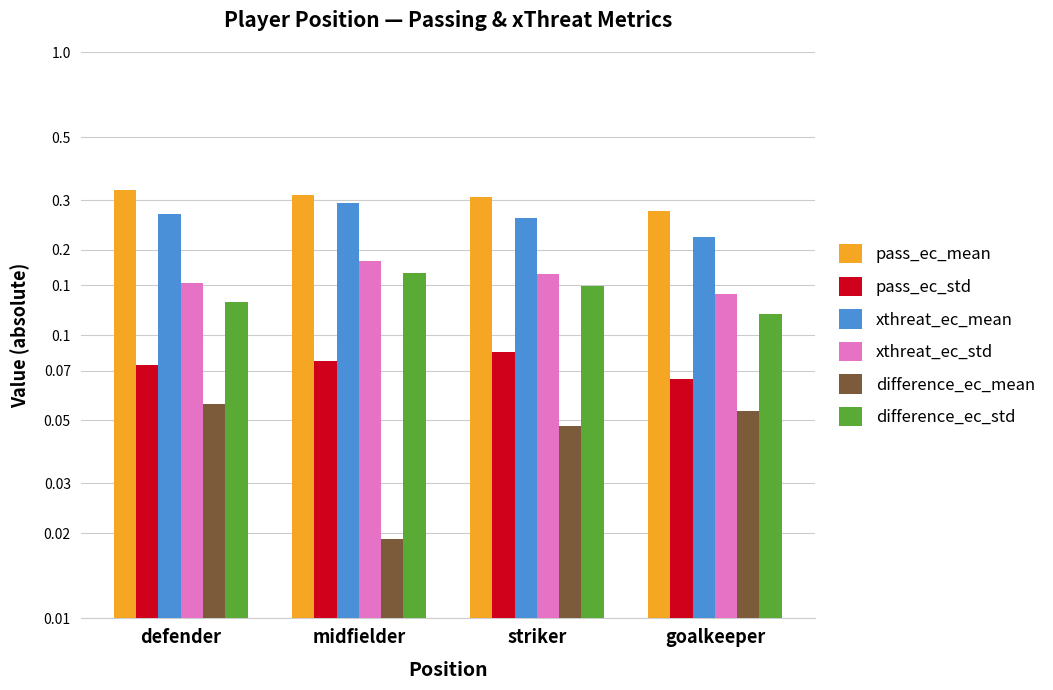

What value does the difference_ec_std series have at goalkeeper?

0.1